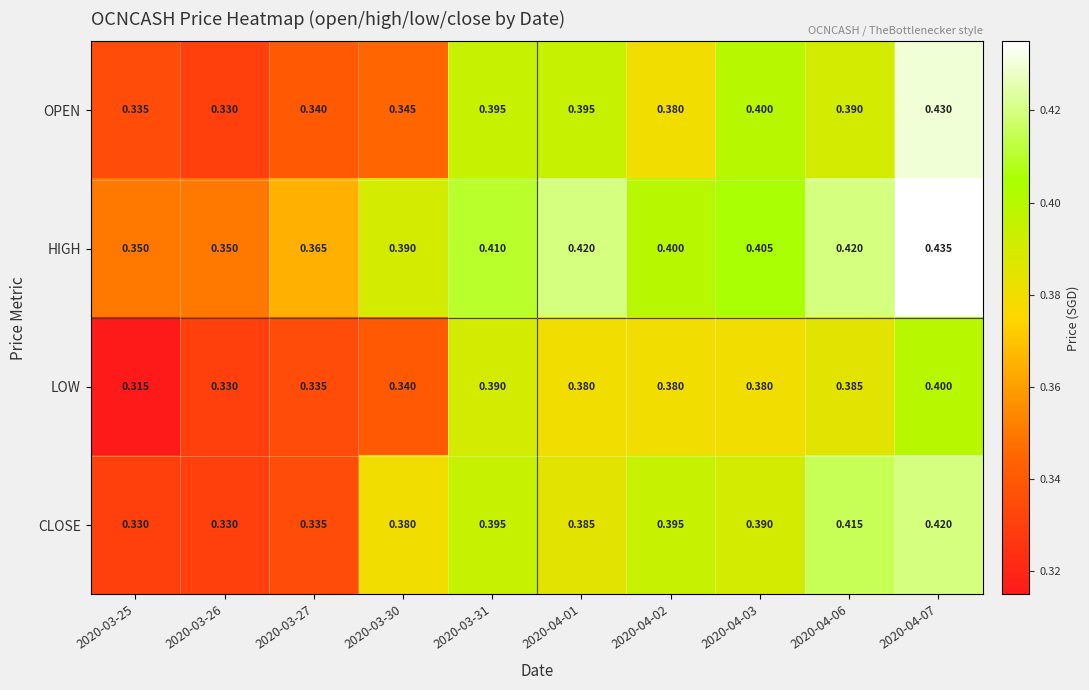

Which series has the largest total across all categories?

HIGH